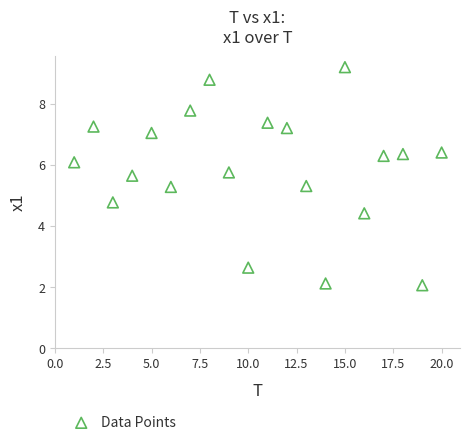

What is the range of Y values (max minus min)?

7.1